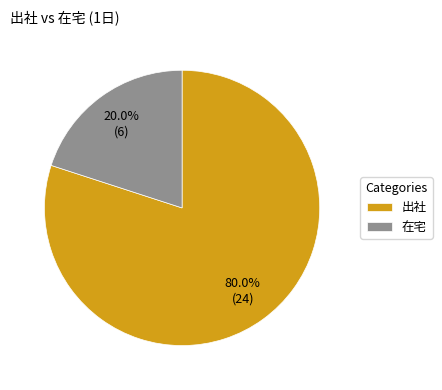

To the nearest percent, what is the difference between the 在宅 and 出社 slice percentages?

60%